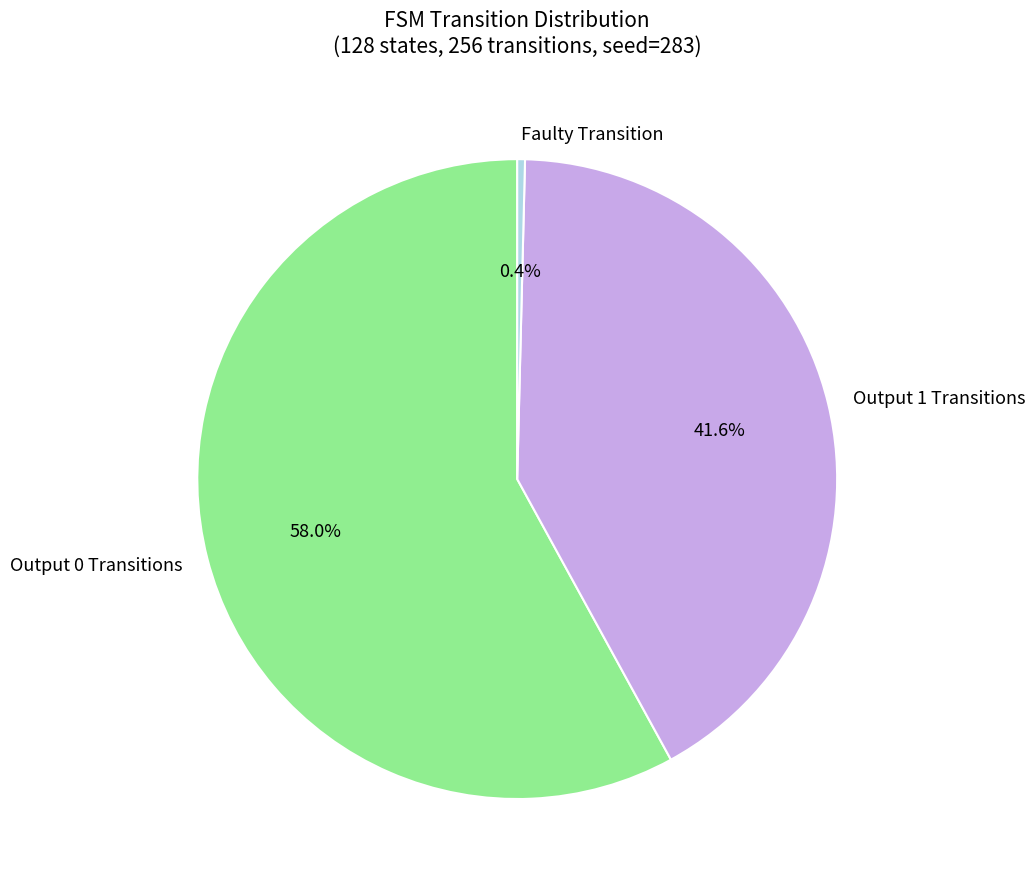

How many slices are in this pie chart?

3